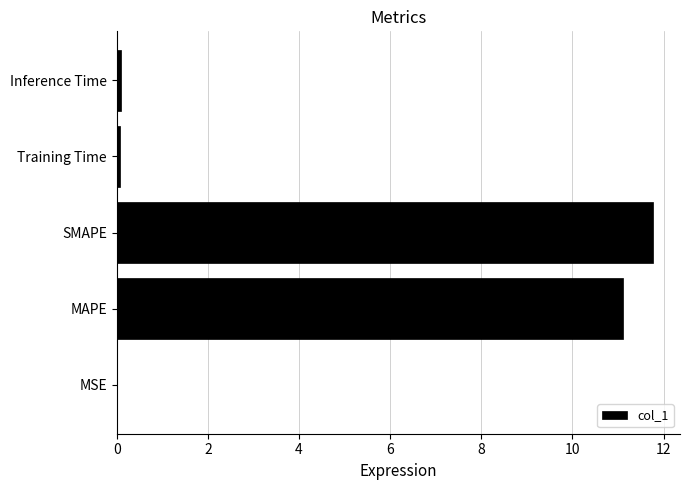

True or false: the data shows 11.8 at SMAPE.

True